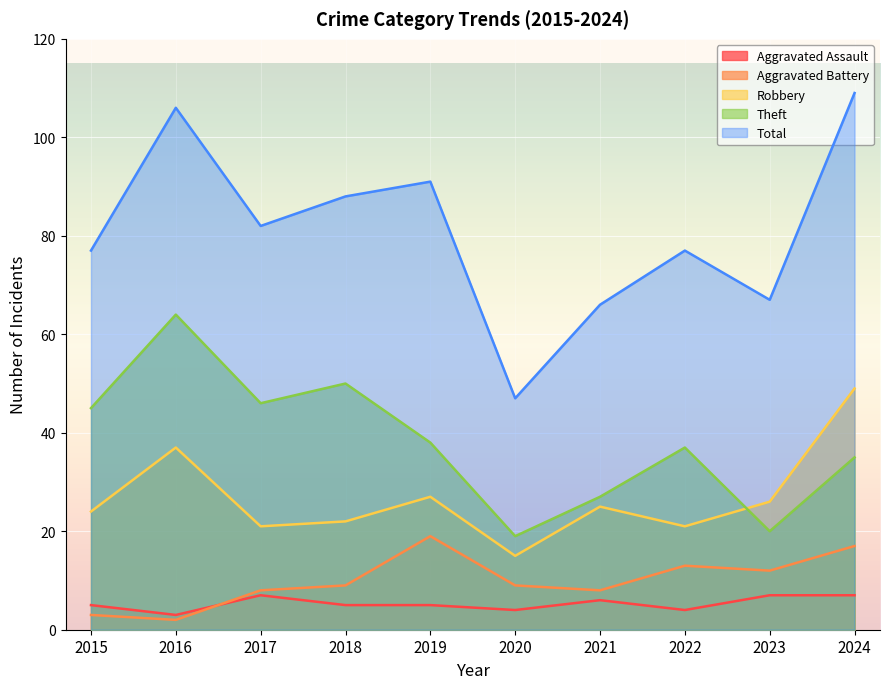

What is the value of the Aggravated Assault point at the 1st from the left?

5